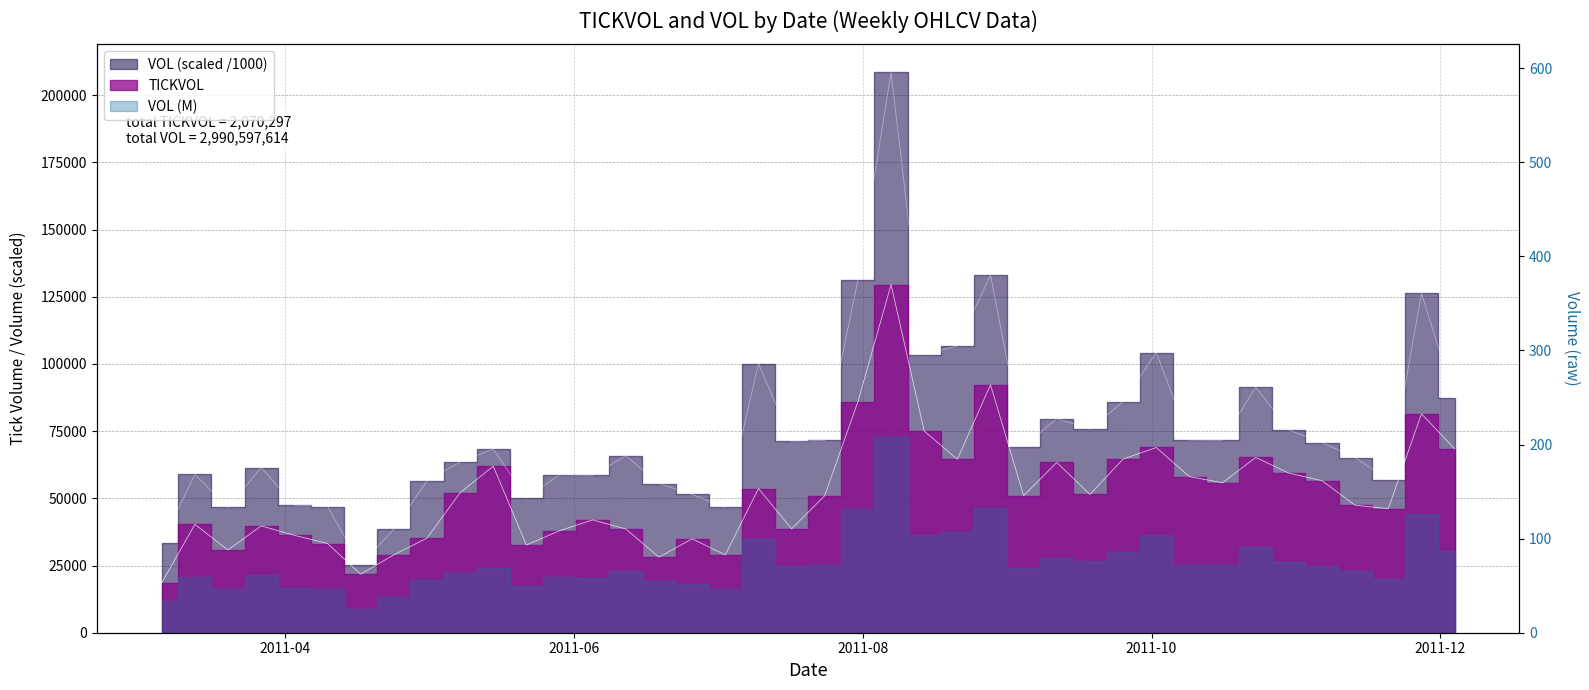

Which series has the largest range (max minus min)?

VOL_scaled